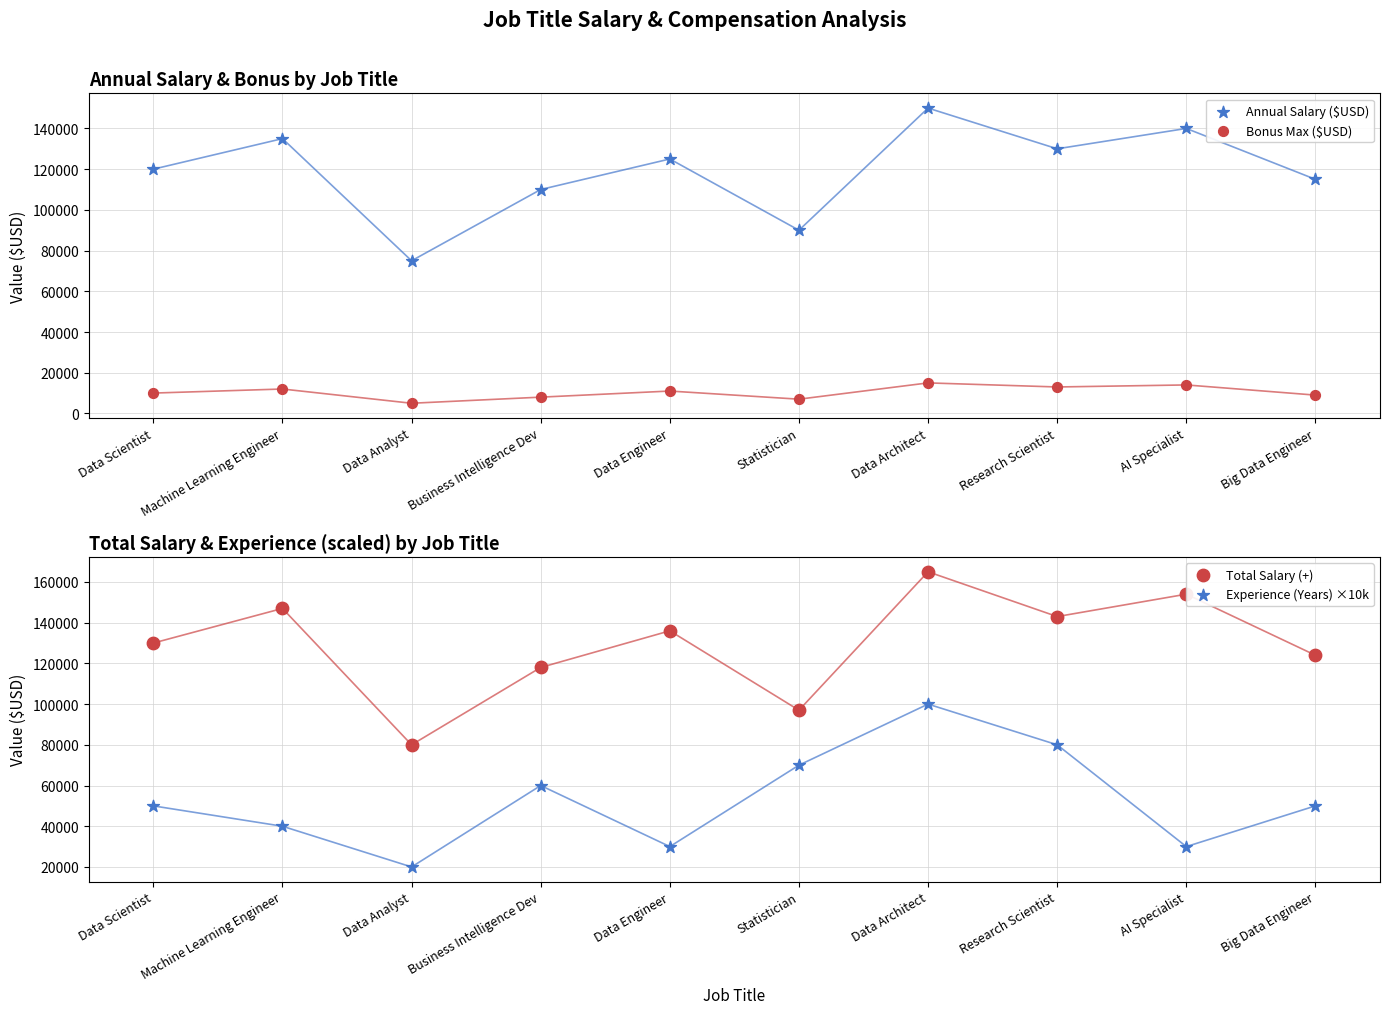

What are all the series names shown in the legend?

Annual Salary ($USD), Bonus Max ($USD), Total Salary (+), Experience (Years) ×10k